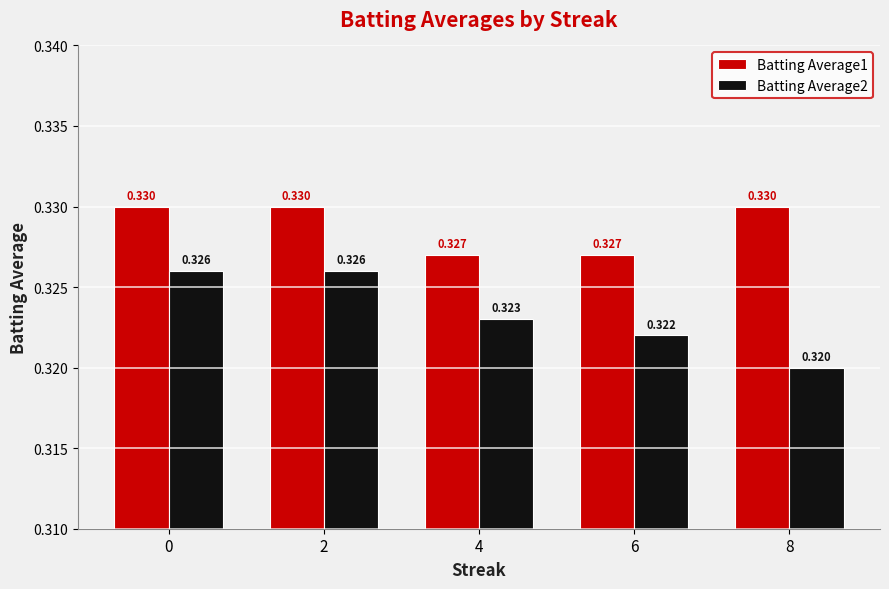

Is the value of Batting Average1 at 8 greater than the value of Batting Average2 at 0?

Yes